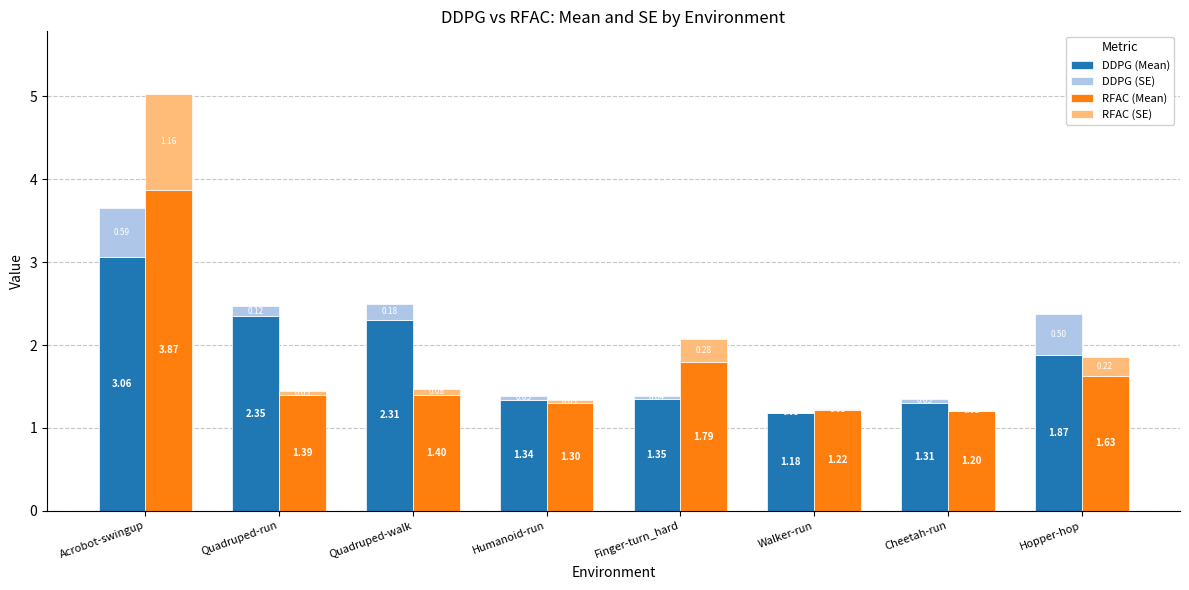

Reading left to right, what are all the values shown in this chart?

DDPG (Mean): Acrobot-swingup=3.1	Quadruped-run=2.3	Quadruped-walk=2.3	Humanoid-run=1.3	Finger-turn_hard=1.3	Walker-run=1.2	Cheetah-run=1.3	Hopper-hop=1.9
DDPG (SE): Acrobot-swingup=0.6	Quadruped-run=0.1	Quadruped-walk=0.2	Humanoid-run=0.0	Finger-turn_hard=0.0	Walker-run=0.0	Cheetah-run=0.0	Hopper-hop=0.5
RFAC (Mean): Acrobot-swingup=3.9	Quadruped-run=1.4	Quadruped-walk=1.4	Humanoid-run=1.3	Finger-turn_hard=1.8	Walker-run=1.2	Cheetah-run=1.2	Hopper-hop=1.6
RFAC (SE): Acrobot-swingup=1.2	Quadruped-run=0.0	Quadruped-walk=0.1	Humanoid-run=0.0	Finger-turn_hard=0.3	Walker-run=0.0	Cheetah-run=0.0	Hopper-hop=0.2